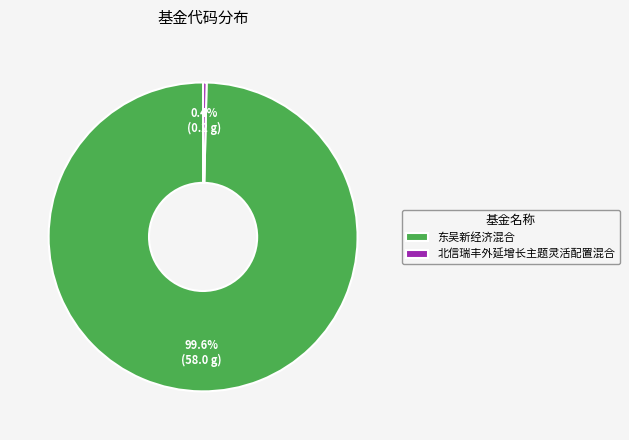

Which slice represents more than half of the pie?

东吴新经济混合